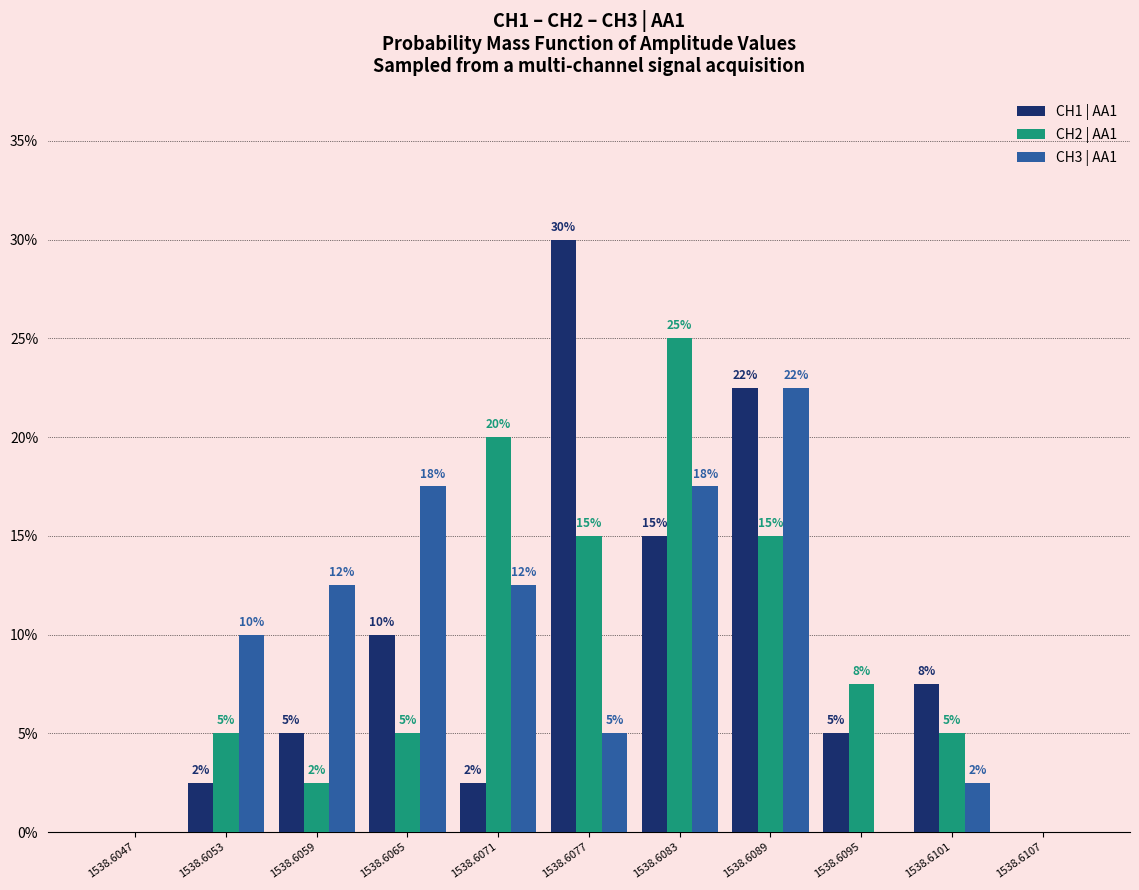

True or false: CH3 | AA1 has a value of -11.3 at 1538.6047.

False